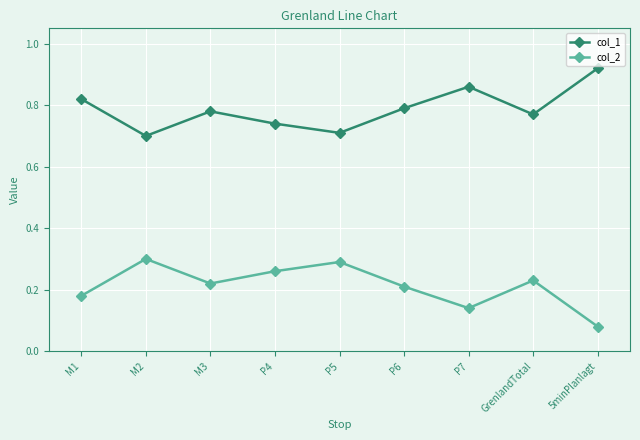

Which series has the largest total across all categories?

col_1